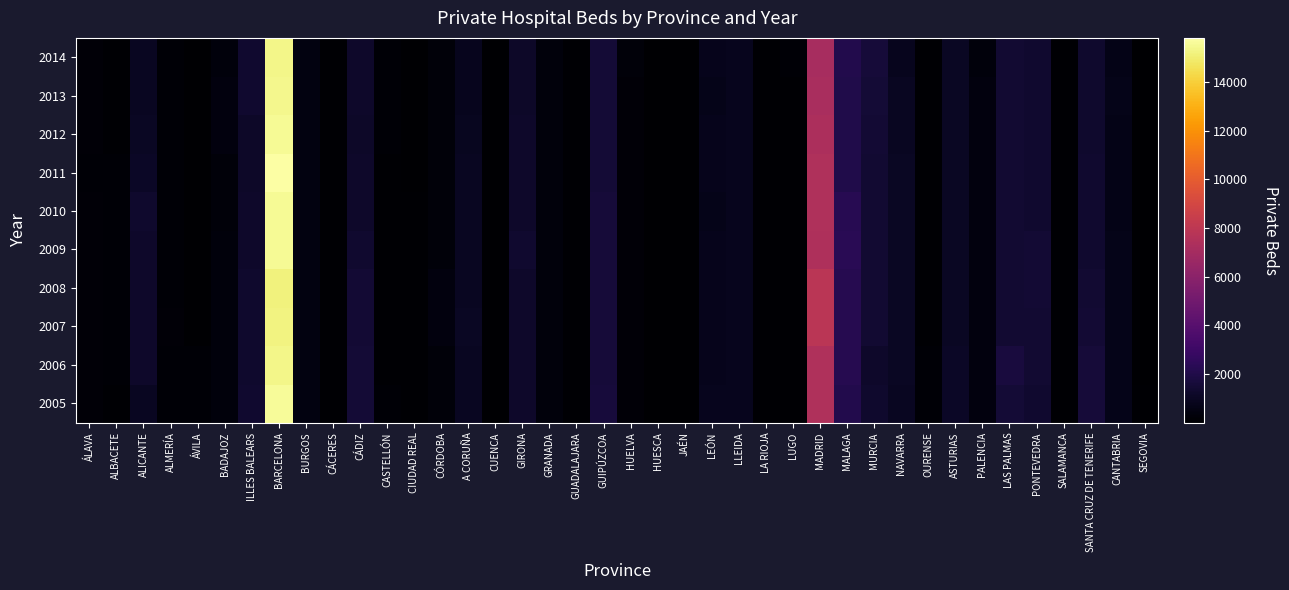

Which label corresponds to the largest value in the chart?

BARCELONA